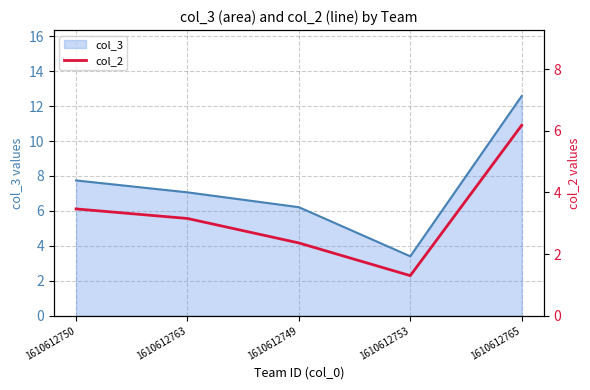

What position from the right is 1610612765?

1